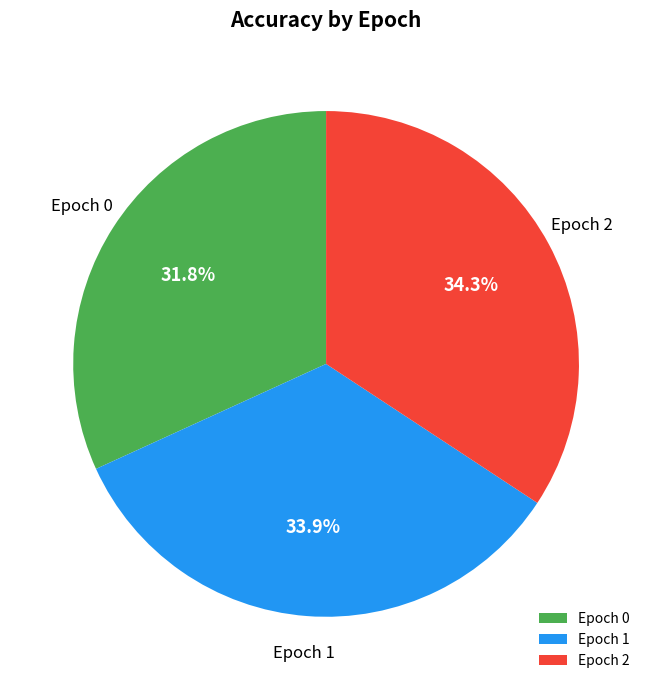

What portion of the pie excludes Epoch 2?

65.7%